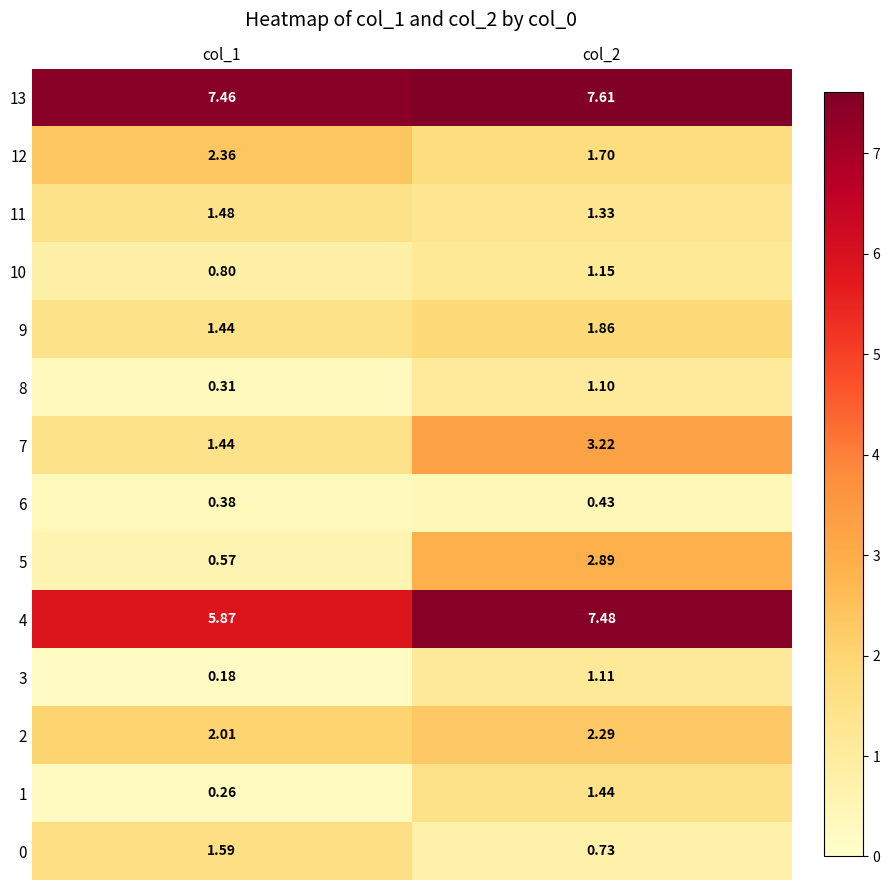

Is the value of 2 at col_2 greater than the value of 7 at col_2?

No